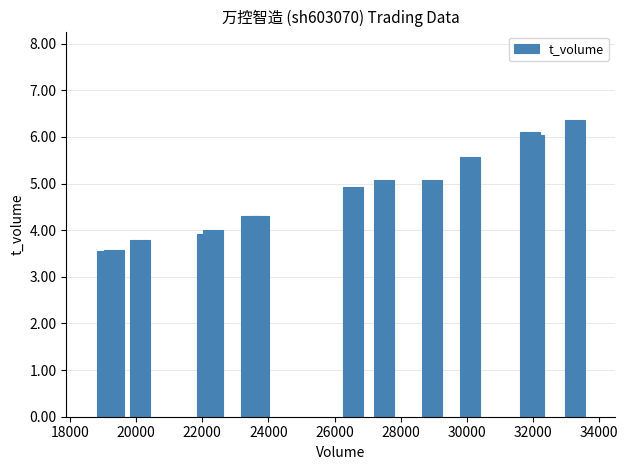

What is the difference between the maximum and second lowest values?

2781